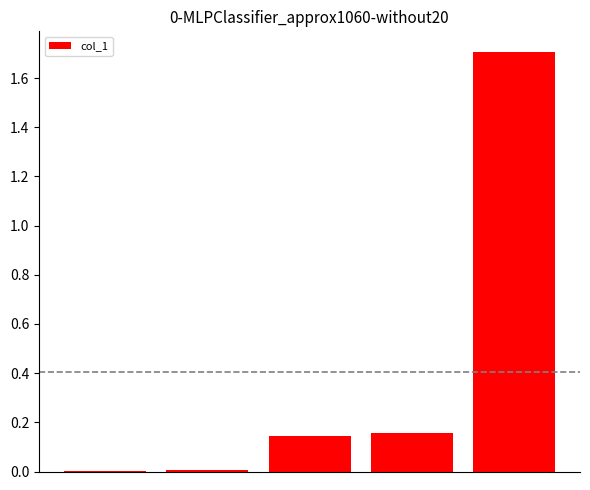

Are the bars horizontal?

No